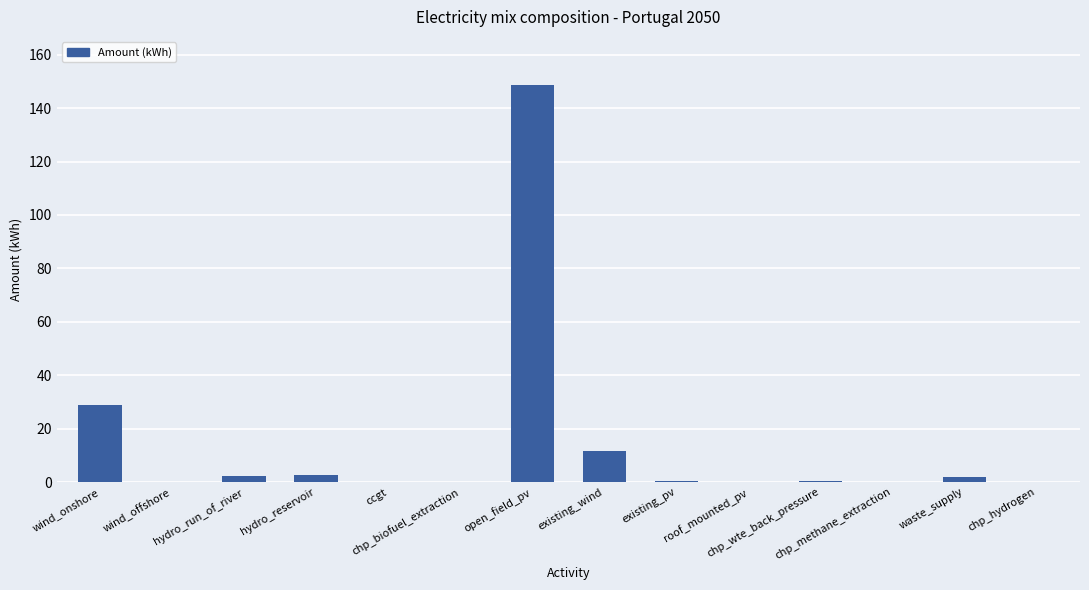

Between hydro_reservoir and ccgt, which is larger?

hydro_reservoir